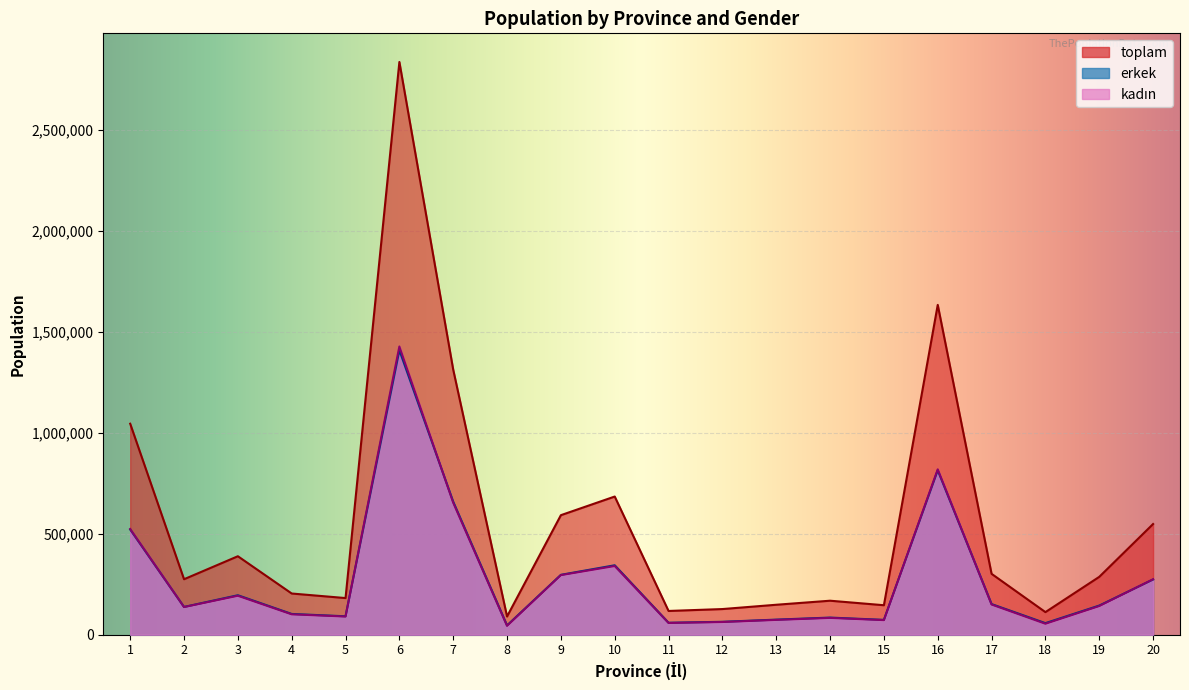

Is the value of toplam at 10 greater than the value of kadın at 1?

Yes